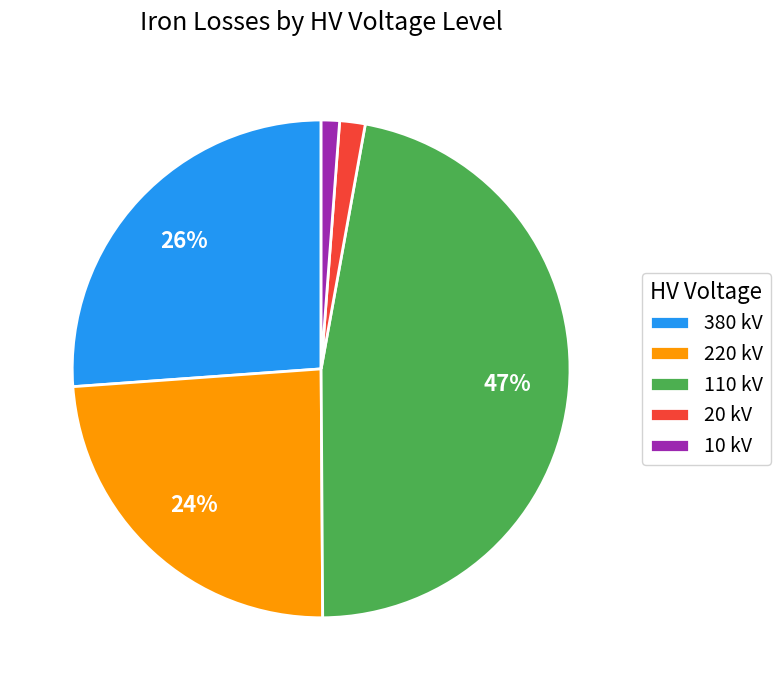

What percentage is the 220 kV slice, to the nearest percent?

24%